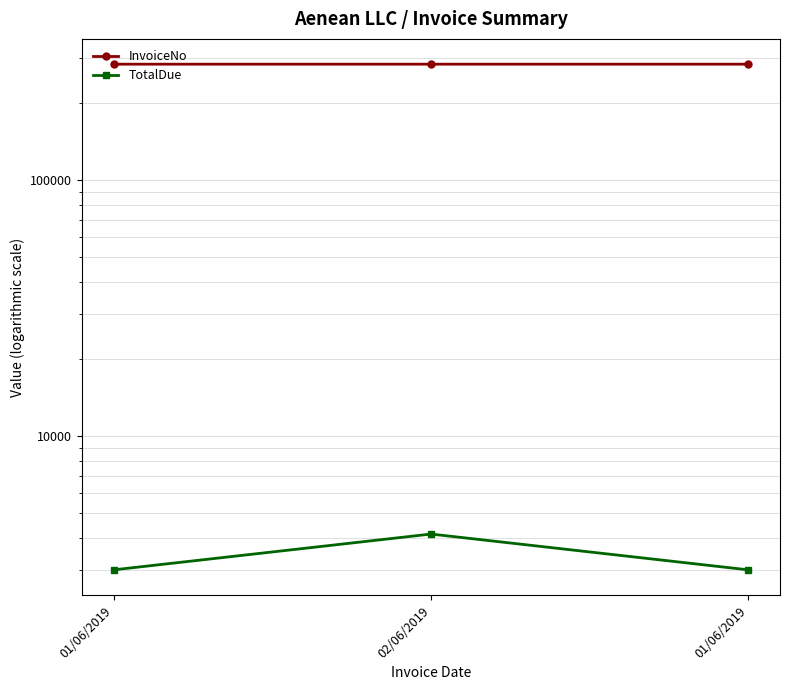

What is the sum of all InvoiceNo values?

852632